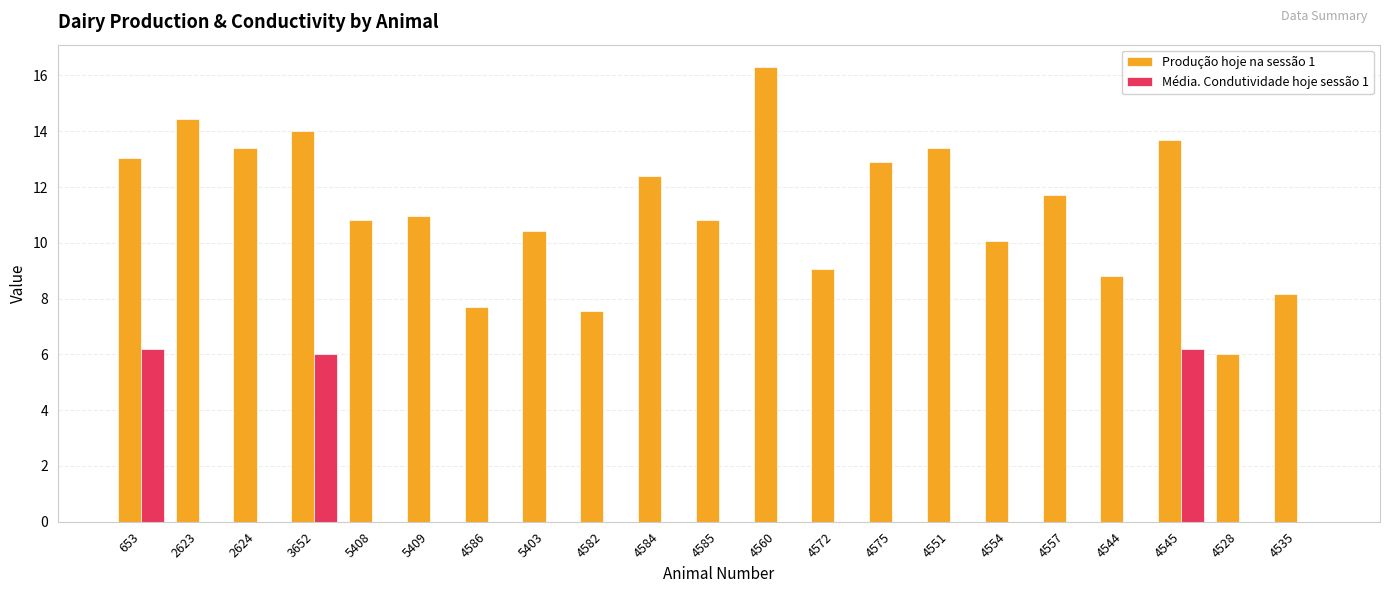

Between 3652 and 4586, which series saw the biggest shift?

Produção hoje na sessão 1